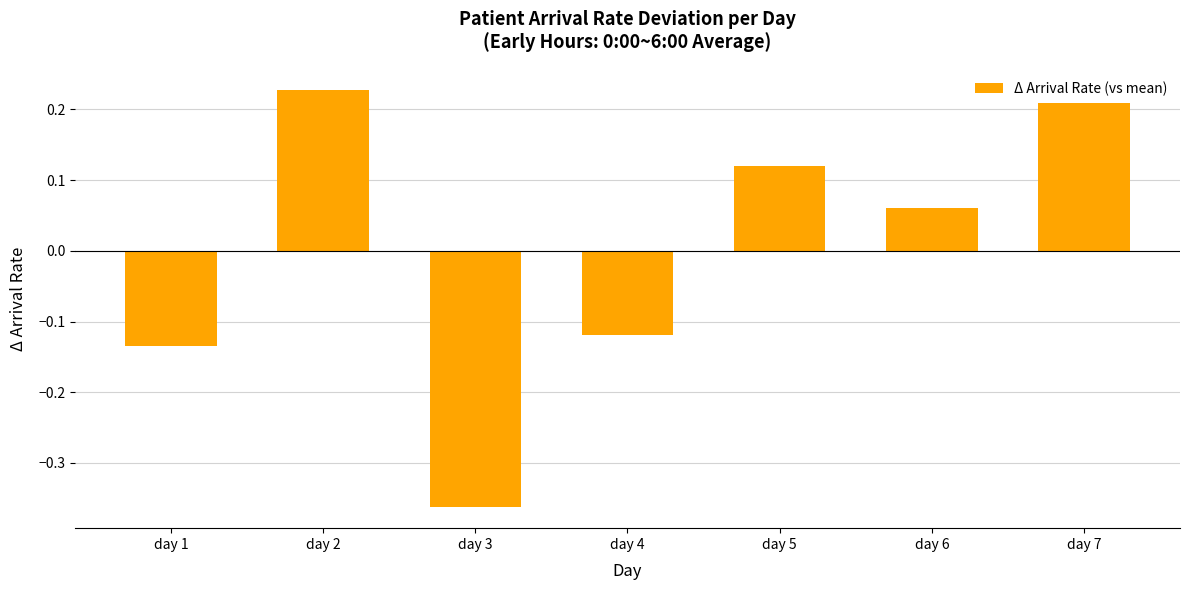

What is the change in value from day 1 to day 2?

+0.4